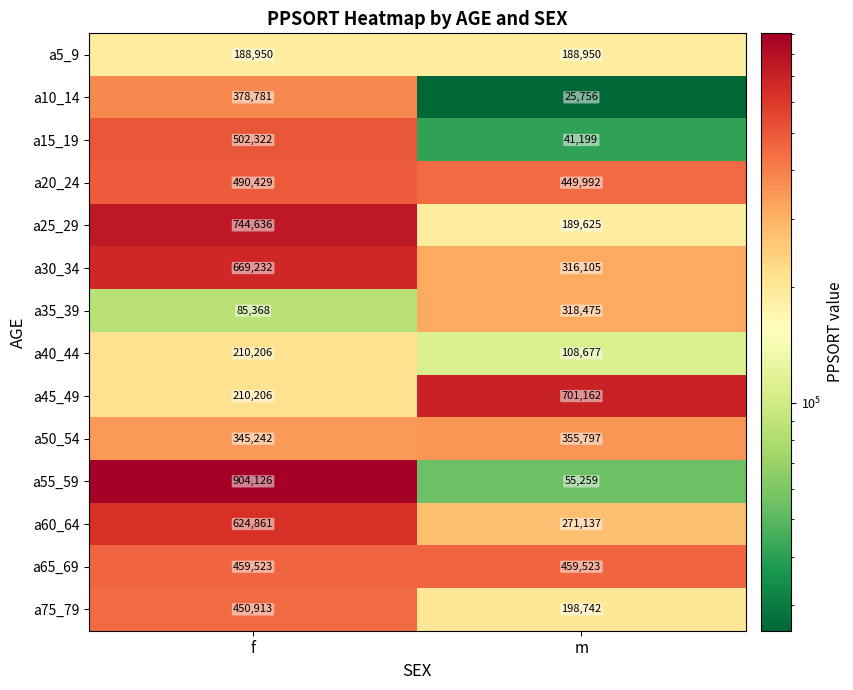

Between f and m, which series saw the biggest shift?

a55_59